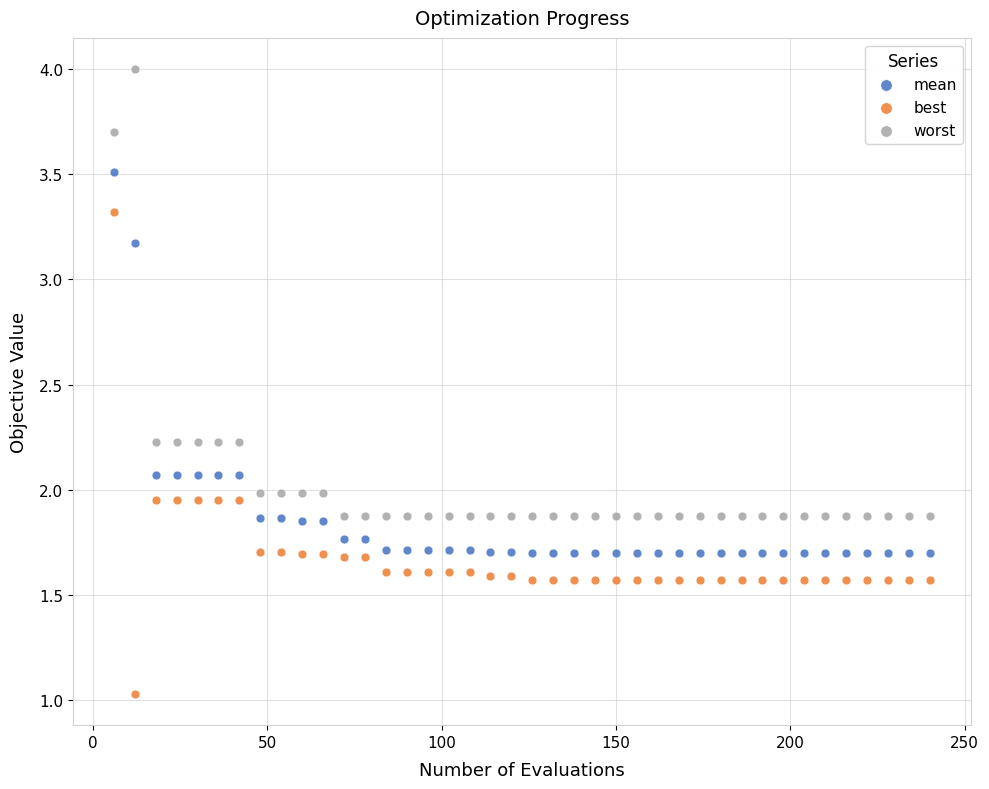

Which series contains the highest Y value?

worst